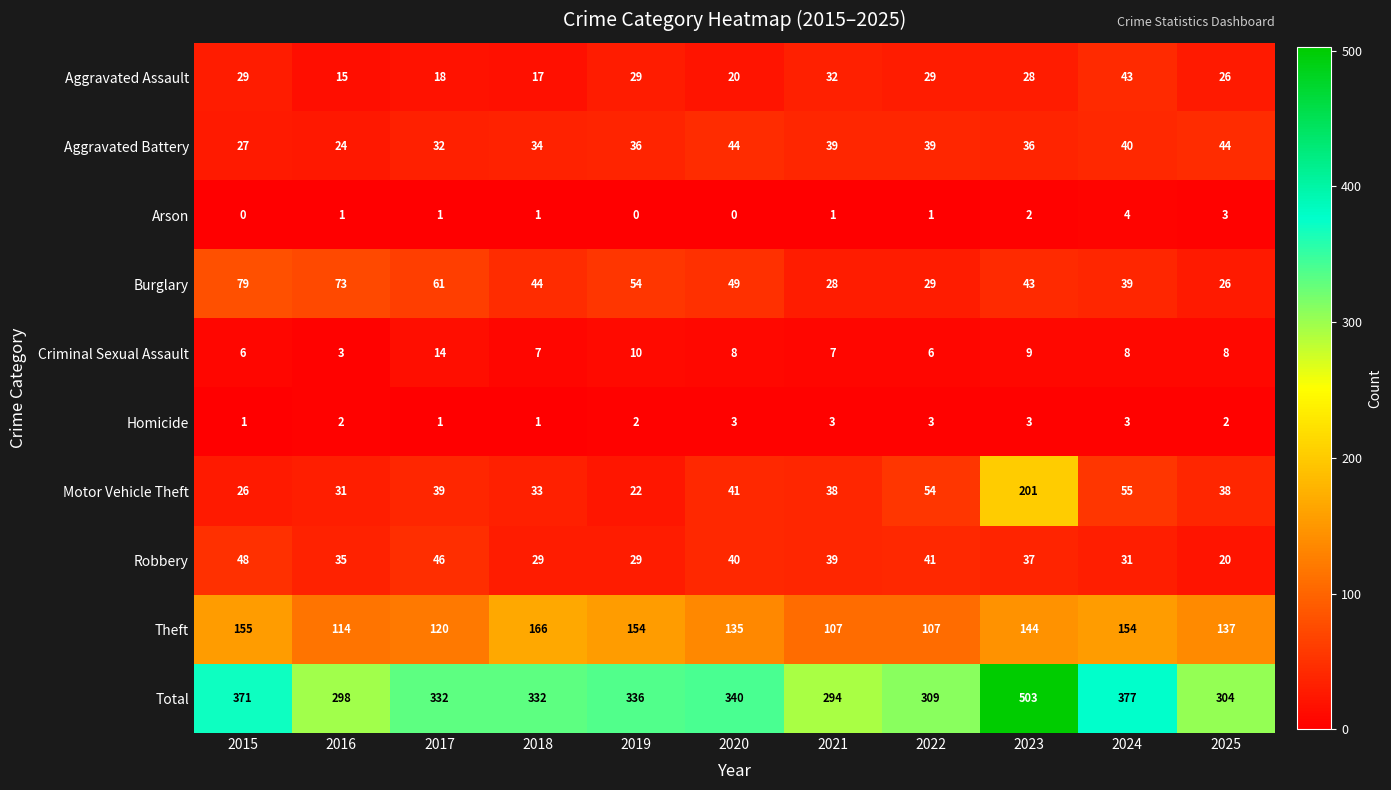

List the series in order of their peak value, lowest first.

Homicide, Arson, Criminal Sexual Assault, Aggravated Assault, Aggravated Battery, Robbery, Burglary, Theft, Motor Vehicle Theft, Total